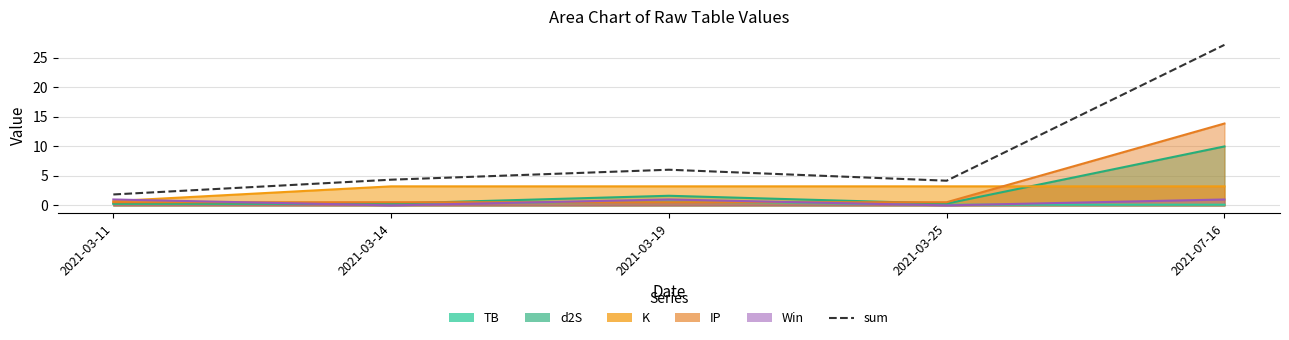

Is it true that the value at 2021-07-16 is 27.2?

True